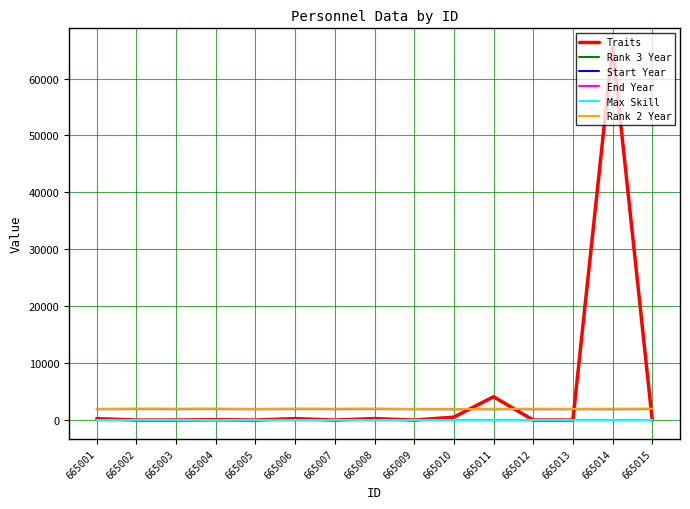

Is the value of Rank 3 Year at 665009 greater than the value of Max Skill at 665005?

Yes